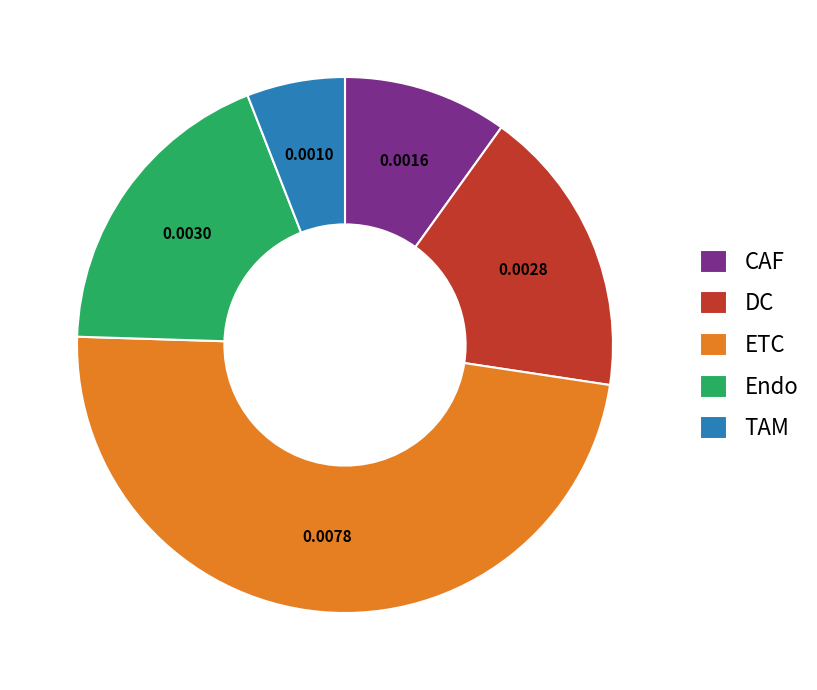

Does TAM account for over 50% of the chart?

No